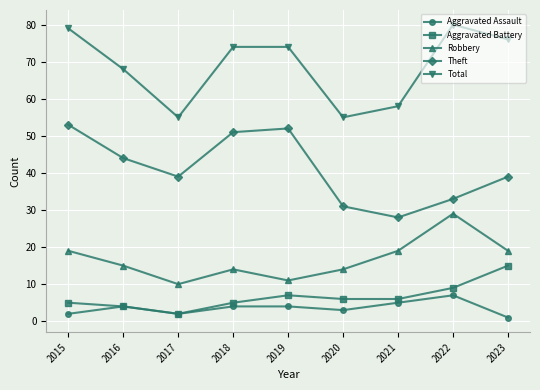

Reading left to right, transcribe all the data shown in this chart.

Aggravated Assault: 2015=2	2016=4	2017=2	2018=4	2019=4	2020=3	2021=5	2022=7	2023=1
Aggravated Battery: 2015=5	2016=4	2017=2	2018=5	2019=7	2020=6	2021=6	2022=9	2023=15
Robbery: 2015=19	2016=15	2017=10	2018=14	2019=11	2020=14	2021=19	2022=29	2023=19
Theft: 2015=53	2016=44	2017=39	2018=51	2019=52	2020=31	2021=28	2022=33	2023=39
Total: 2015=79	2016=68	2017=55	2018=74	2019=74	2020=55	2021=58	2022=80	2023=76